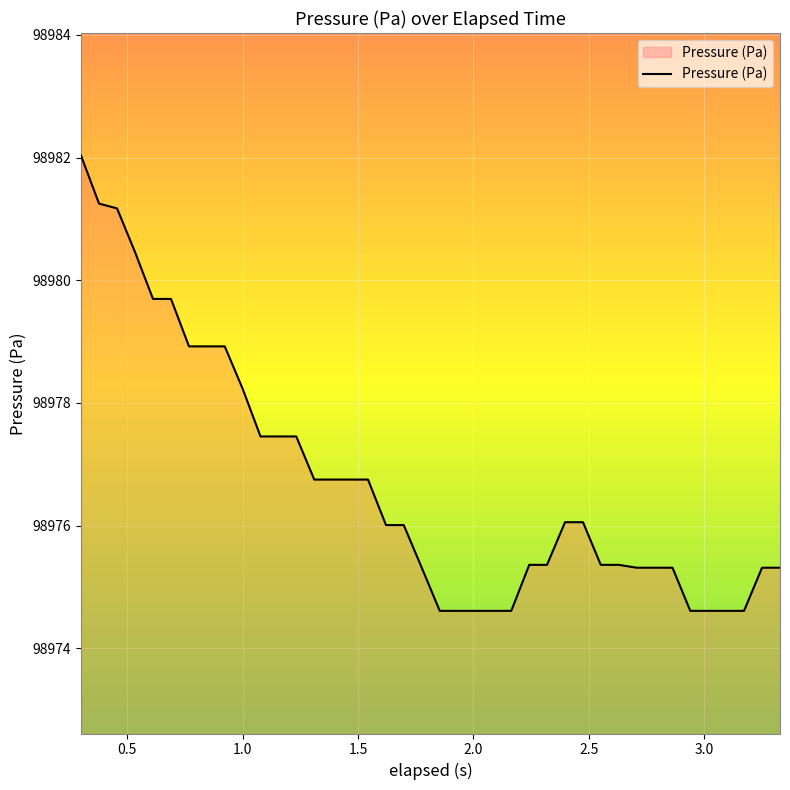

What is the greatest value displayed?

98982.0